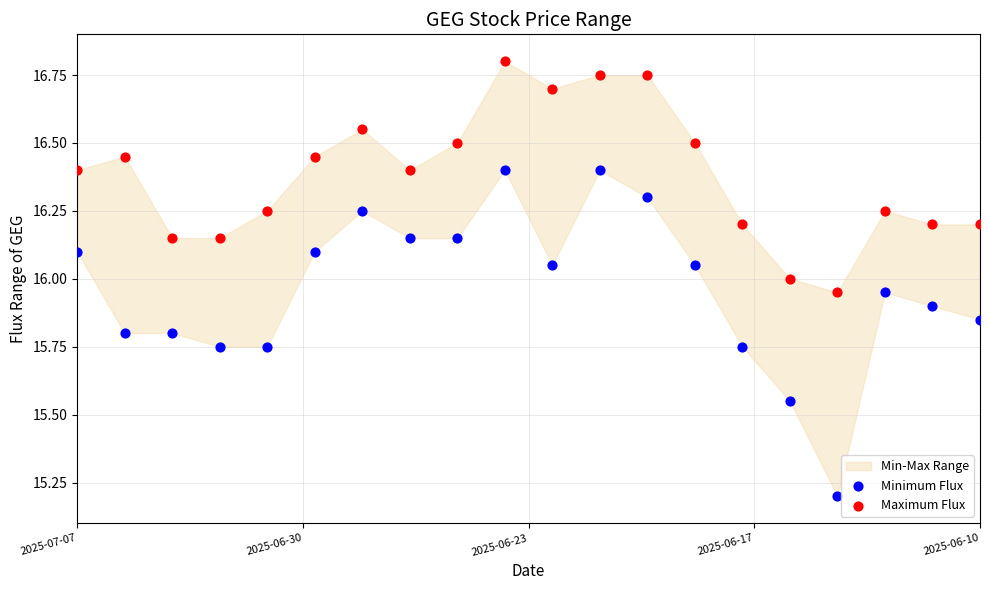

Across all data points, what is the range of X values (max minus min)?

1.0